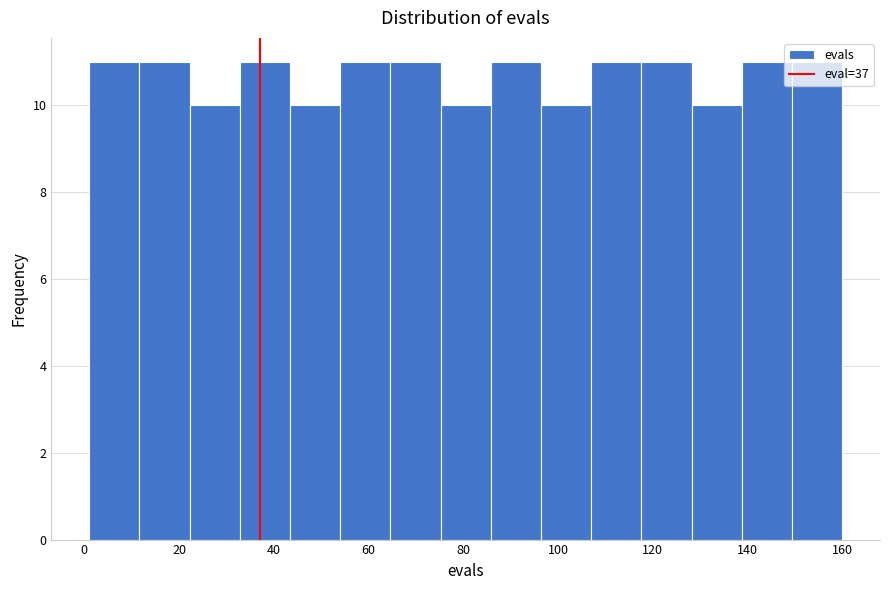

What is the height of the bar covering 11.6 to 22.2 on the x-axis? Neither the bar edges nor the heights are printed on the chart, so give them approximately, as read against the axes.

11